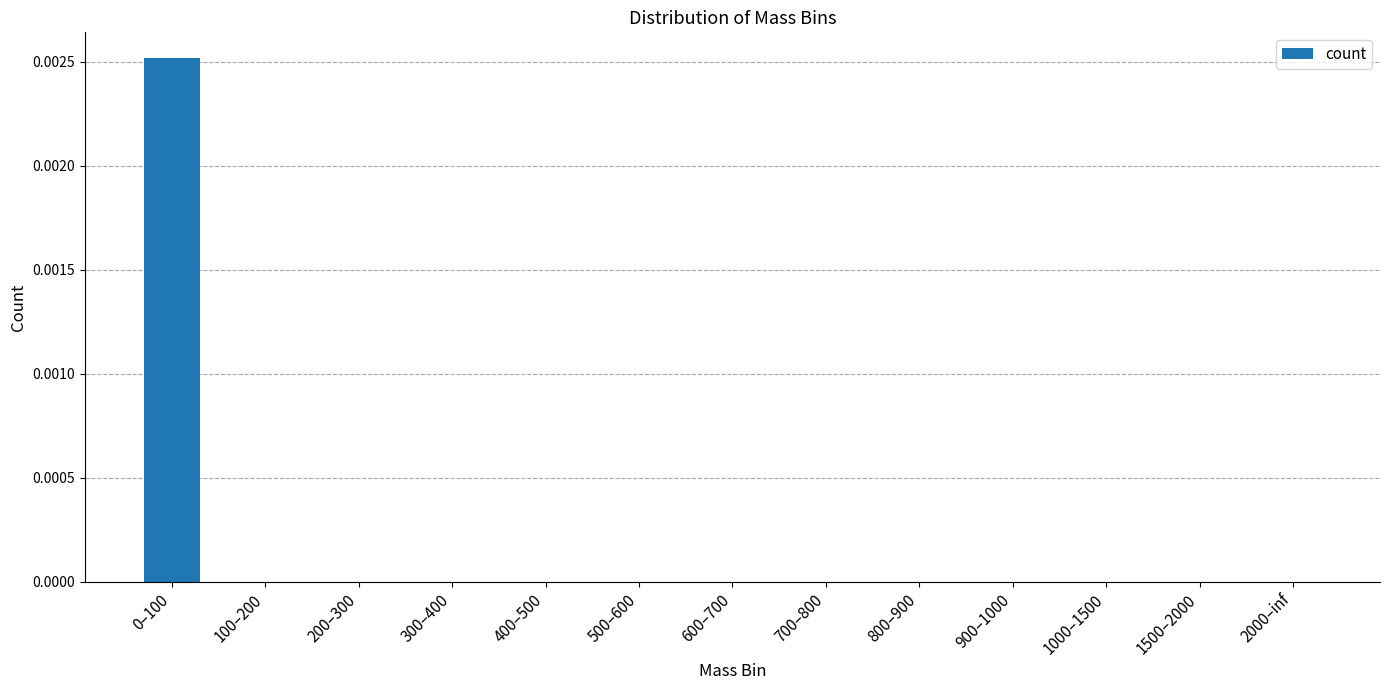

The chart shows a value of 0.0 at 0–100. True or false?

True